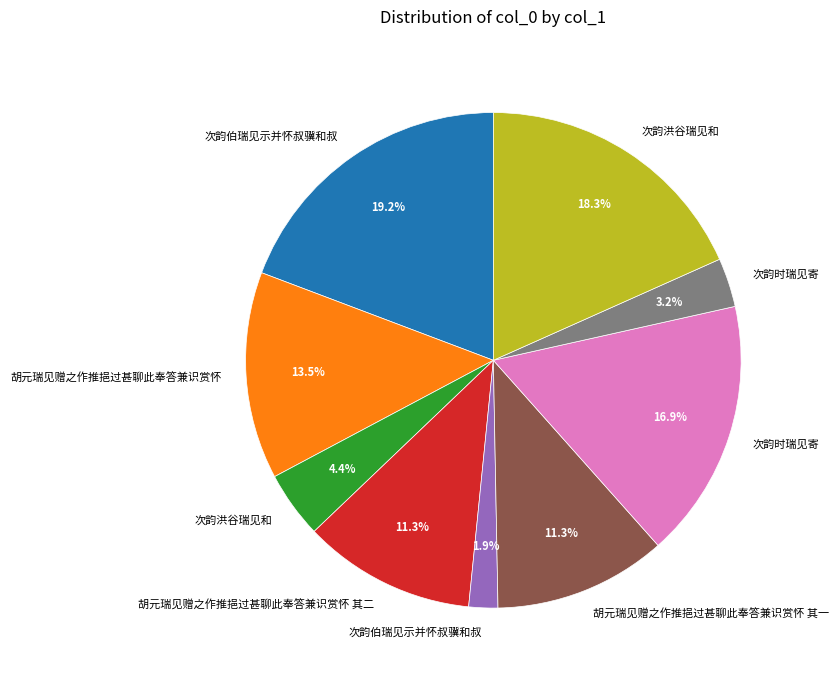

Is there a majority slice in this chart?

No